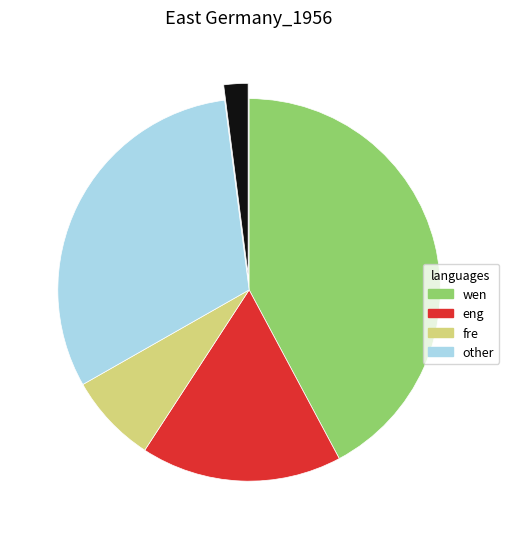

Does any single category account for the majority?

No